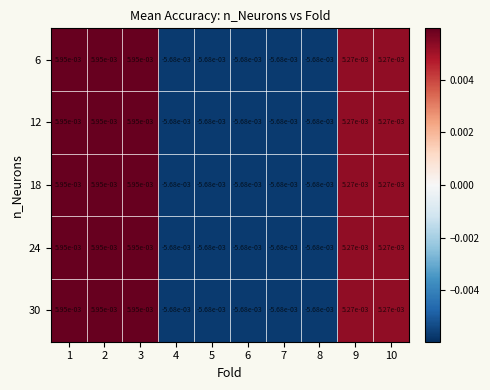

Is the value of 24 at 9 greater than the value of 6 at 1?

No